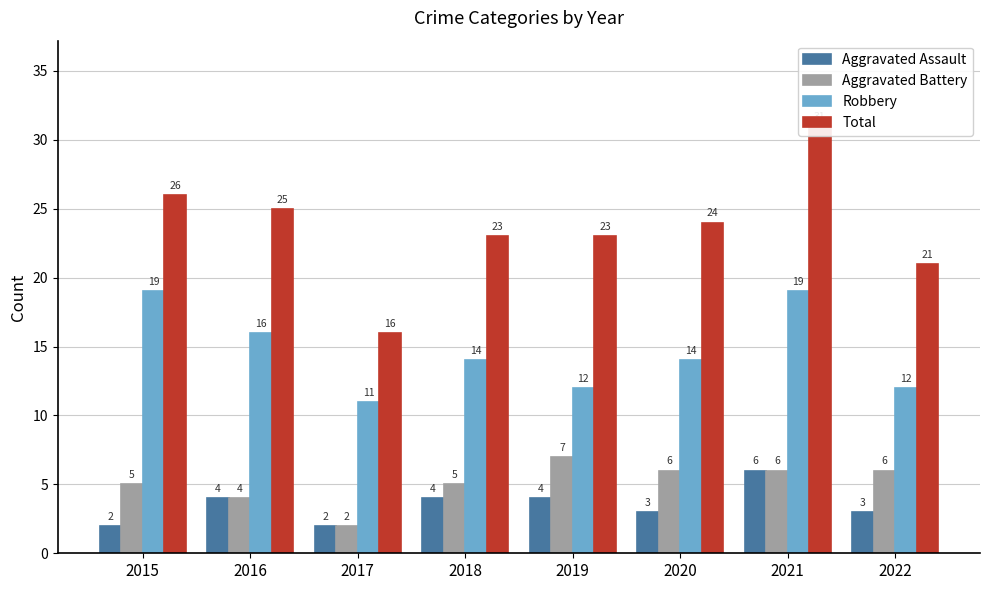

What is the total value across all series at 2020?

47